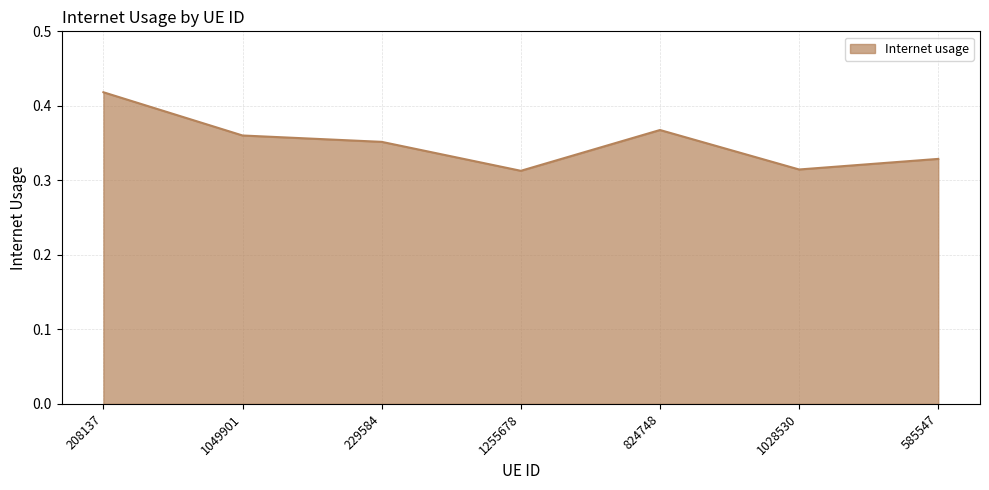

What is the difference between the maximum and minimum values?

0.1